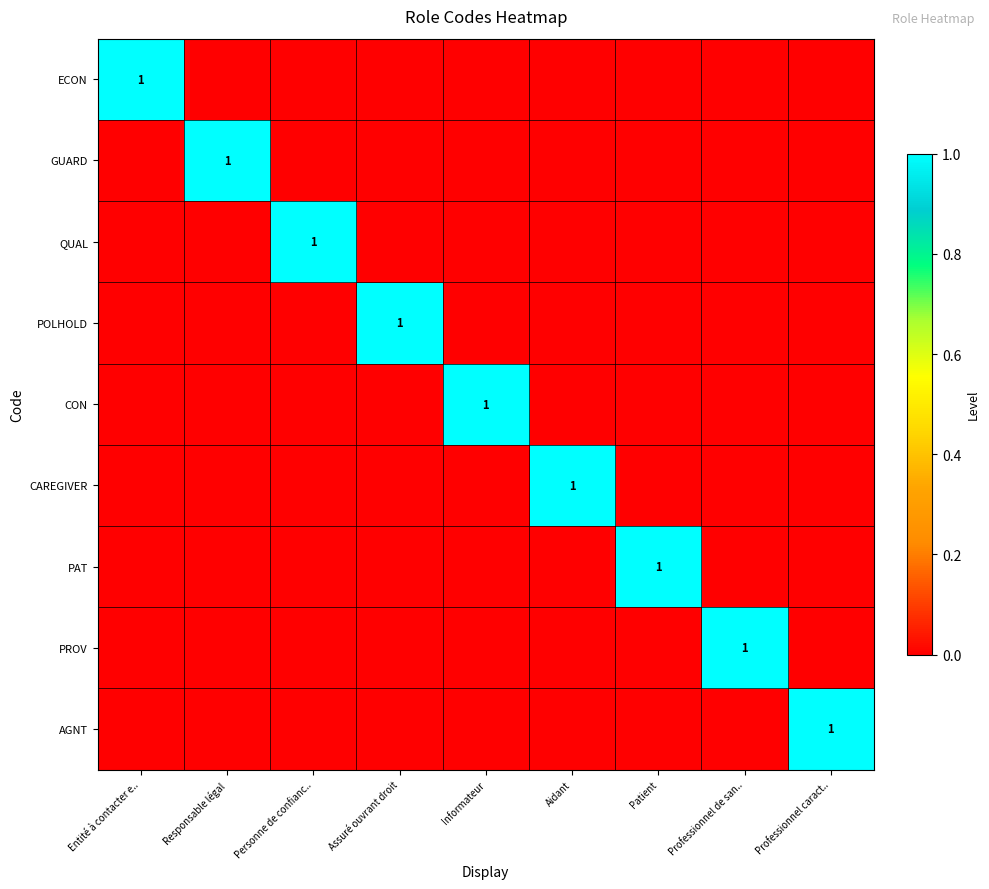

Which has a higher value, Responsable légal or Entité à contacter e..?

Entité à contacter e..